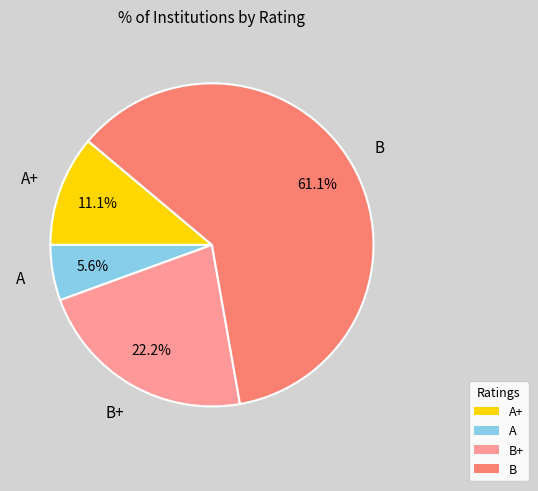

Does any single category account for the majority?

Yes